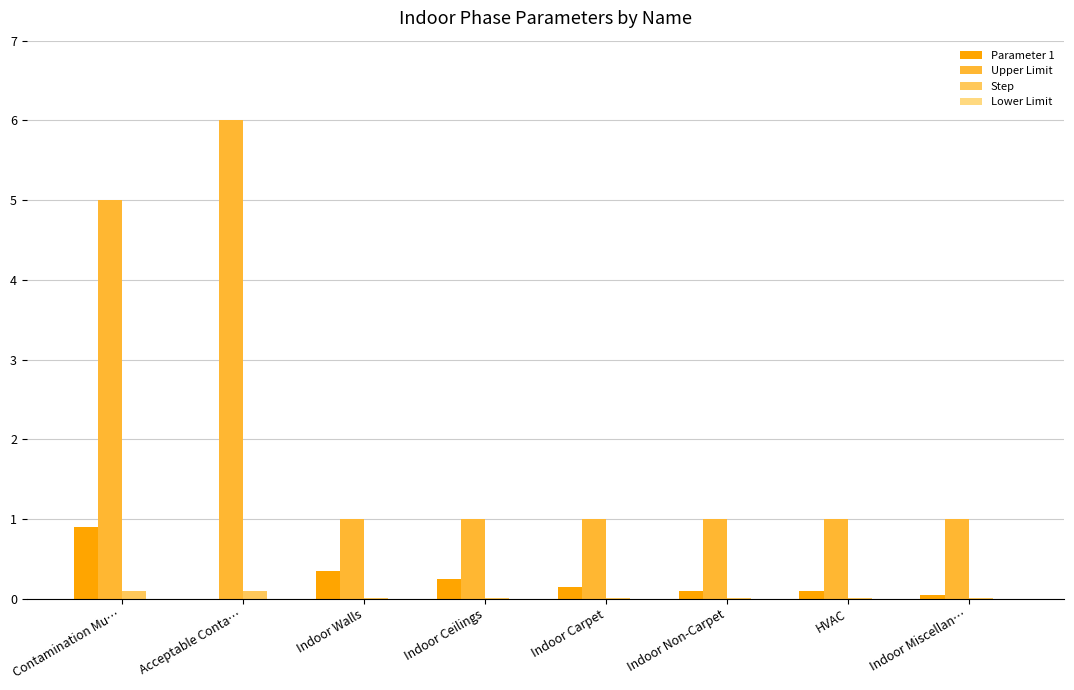

Which series has the largest total across all categories?

Upper Limit